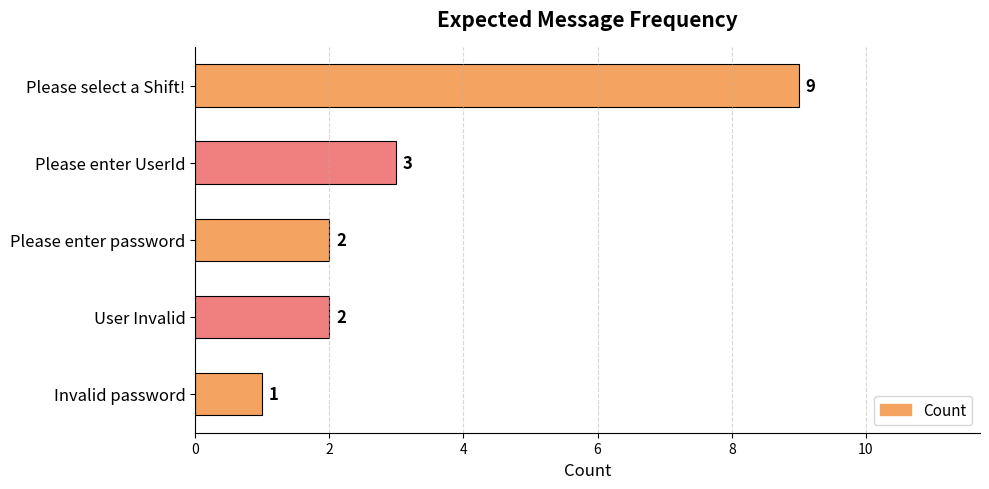

What is the difference between the maximum and minimum values?

8